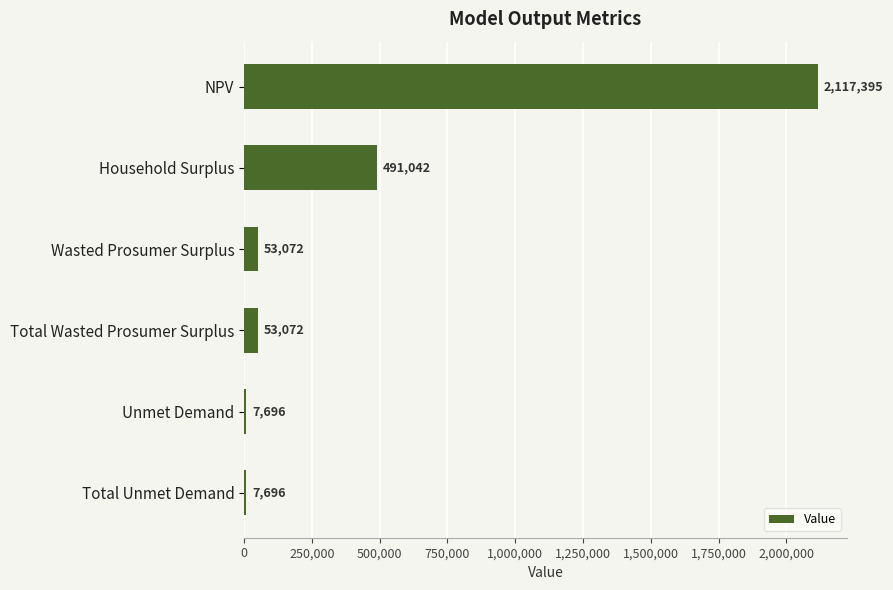

What is the smallest value displayed?

7696.4